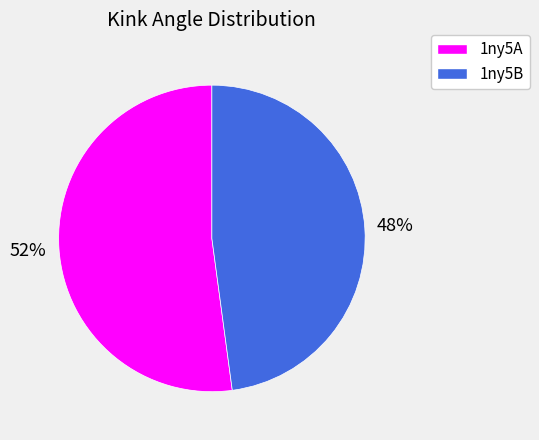

To the nearest percent, what is the average slice percentage?

50%